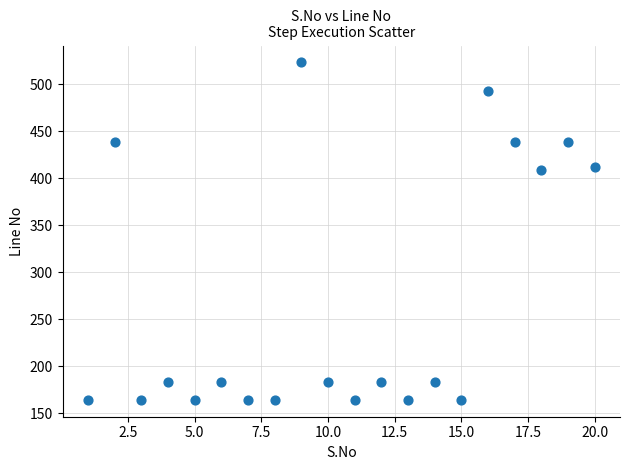

What is the range of X values (max minus min)?

19